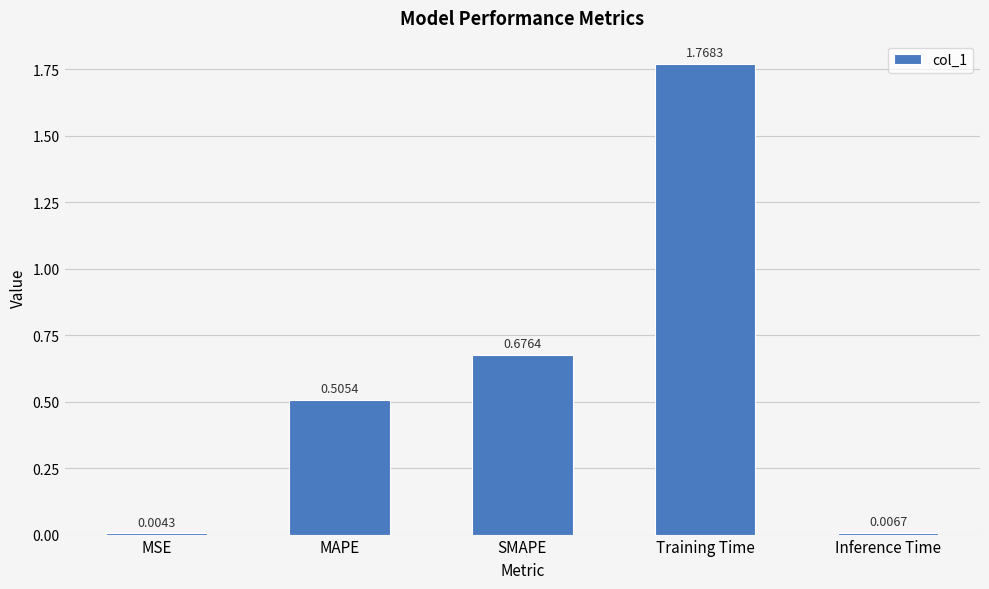

At which category does the chart reach its peak across all series?

Training Time